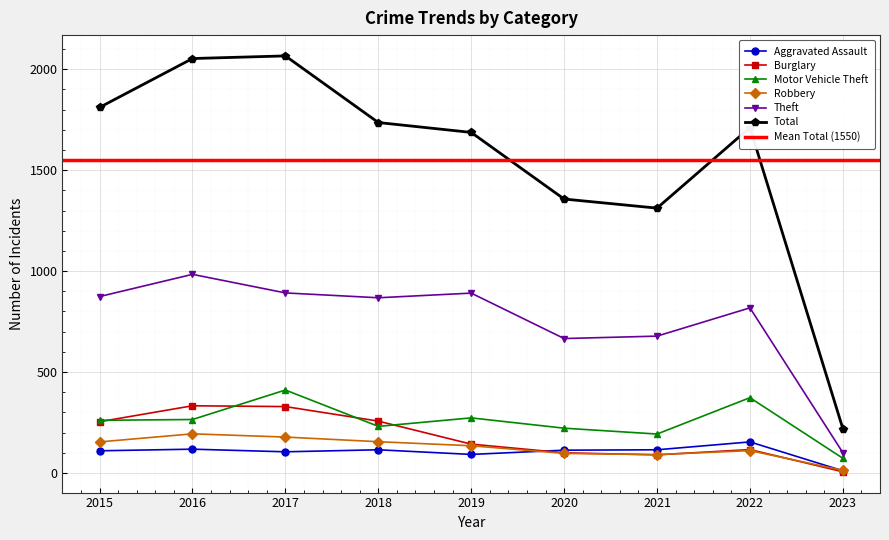

True or false: Motor Vehicle Theft has a value of 273 at 2019.

True